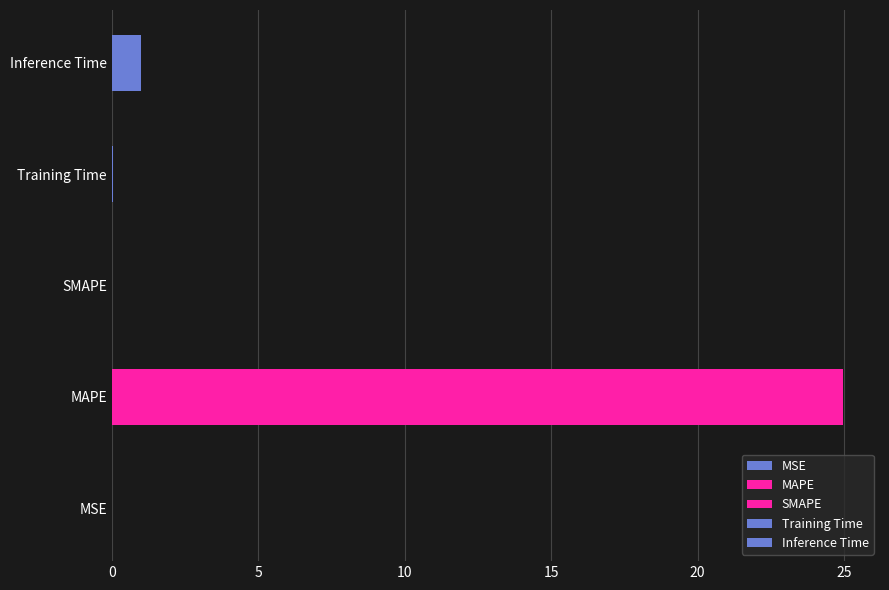

Are the bars horizontal?

Yes